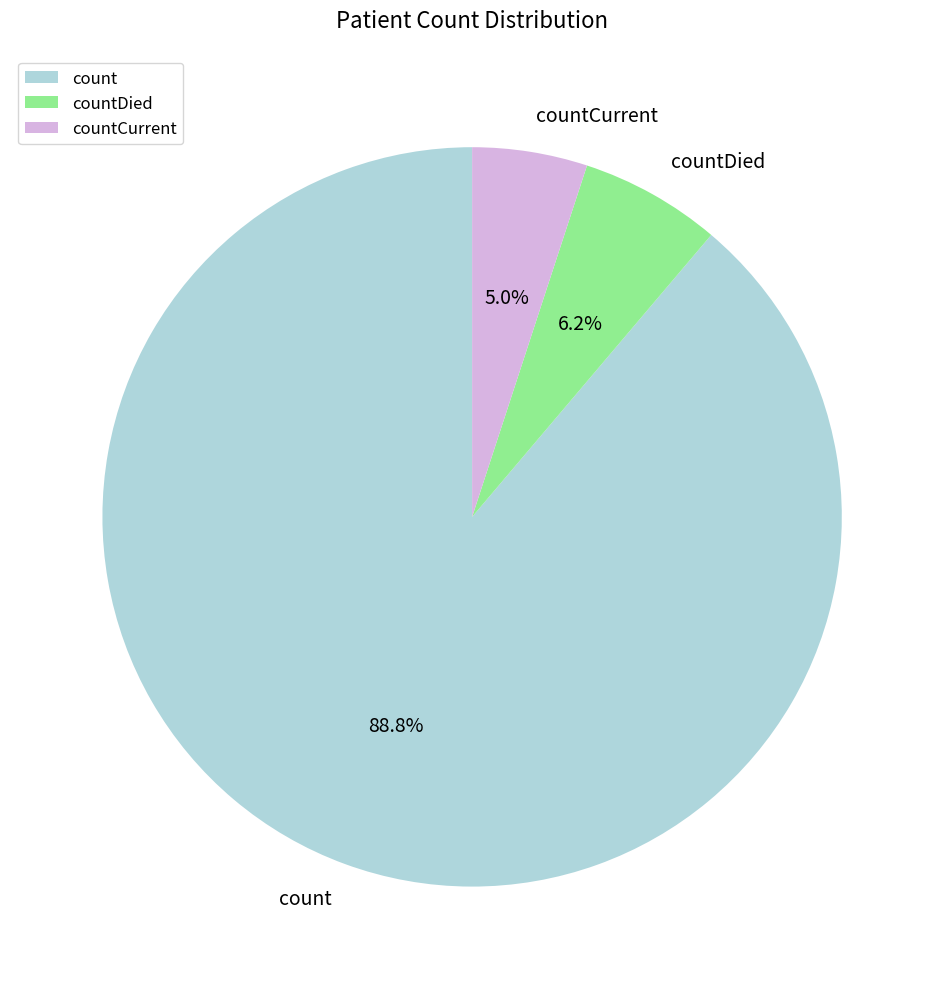

What percentage do countDied and countCurrent together represent?

11.2%